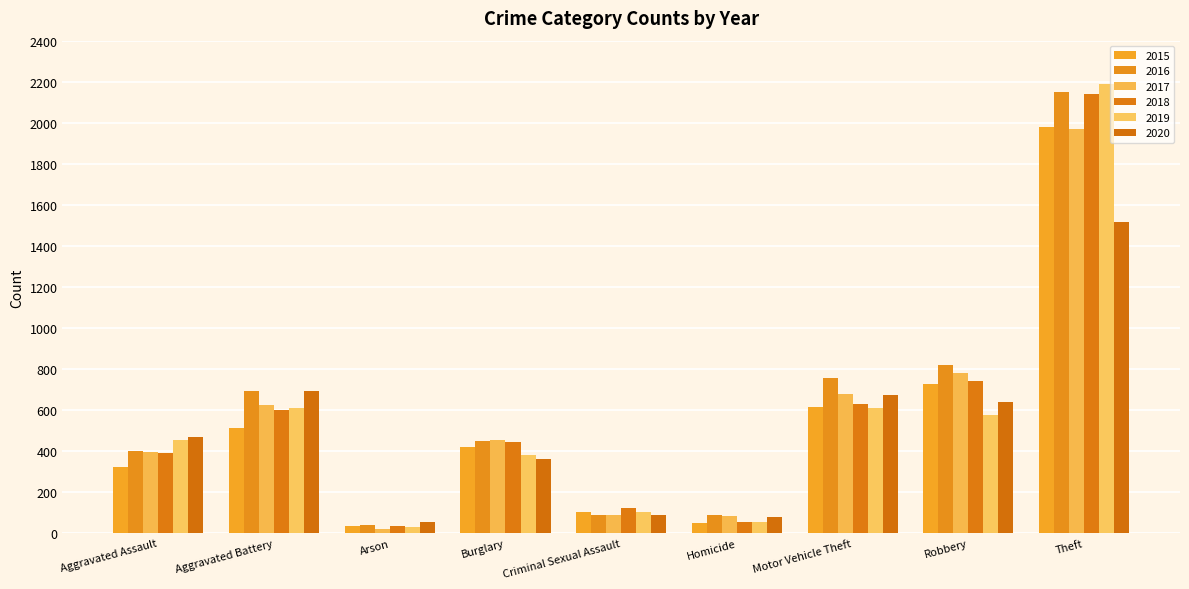

What position from the right is Arson?

7